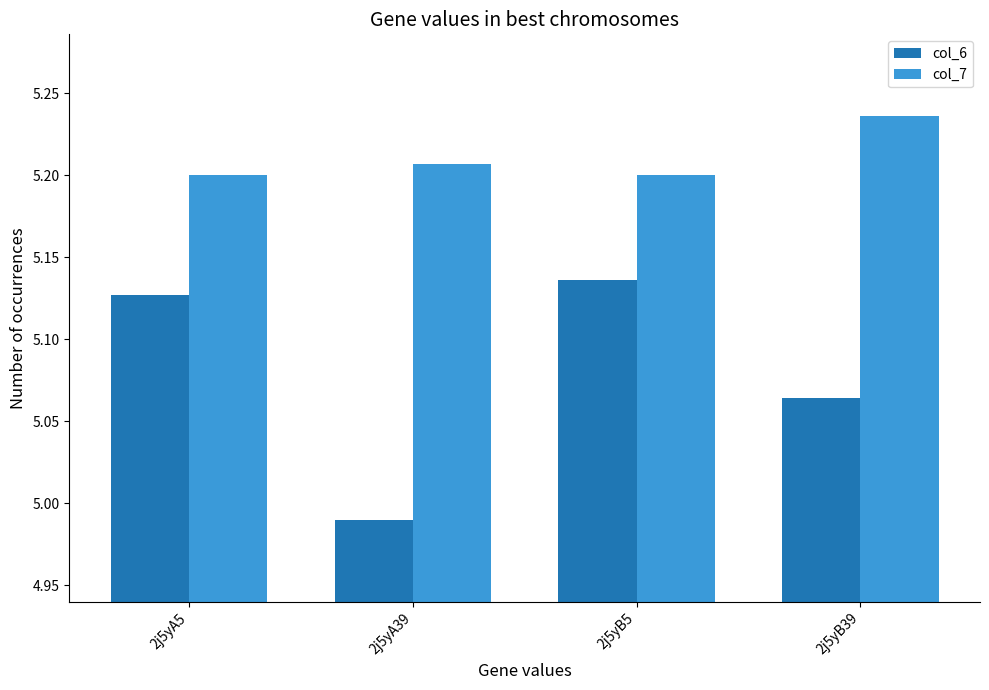

At which label does col_6 first exceed 5?

2j5yA5